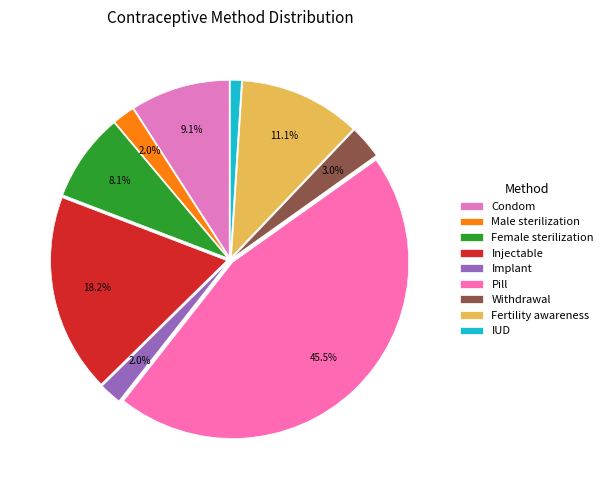

To the nearest percent, what is the average slice percentage?

11%